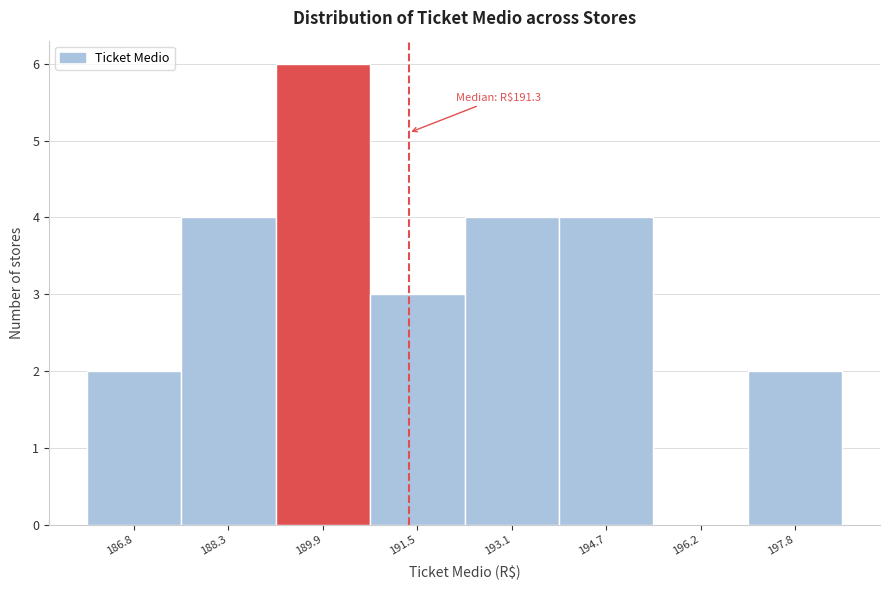

Over which range of the x-axis is the bar tallest?

189.2 to 190.8